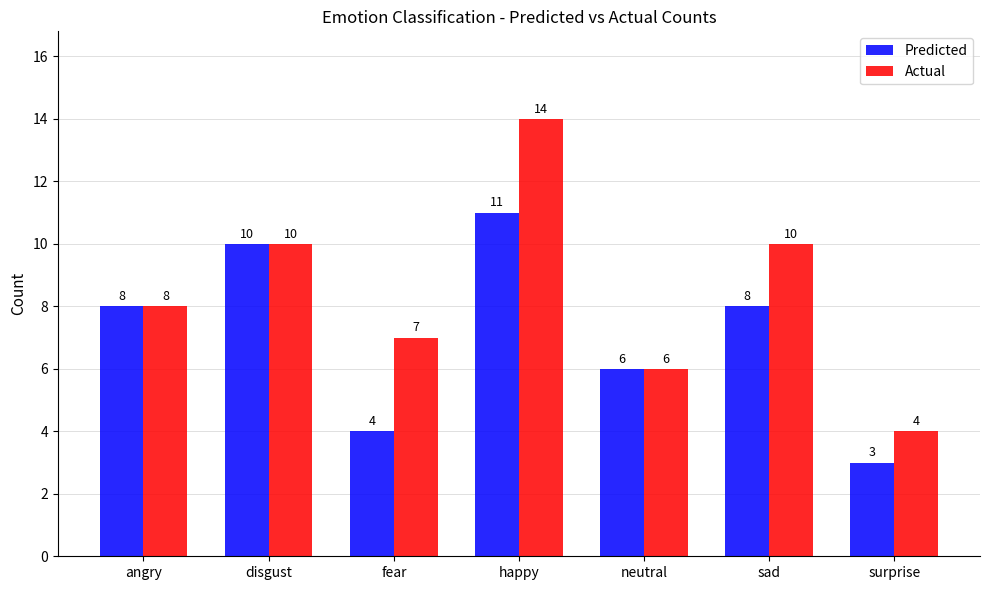

What is the approximate value of Actual at fear?

7